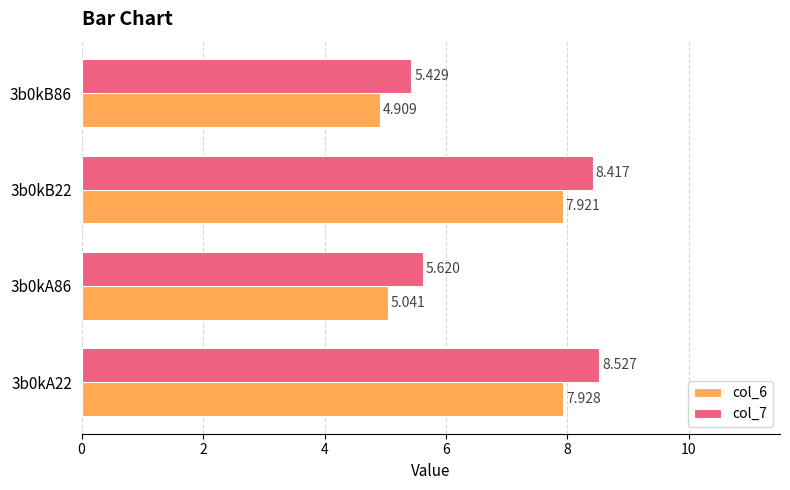

Is the value of col_7 at 3b0kB22 greater than the value of col_6 at 3b0kA86?

Yes